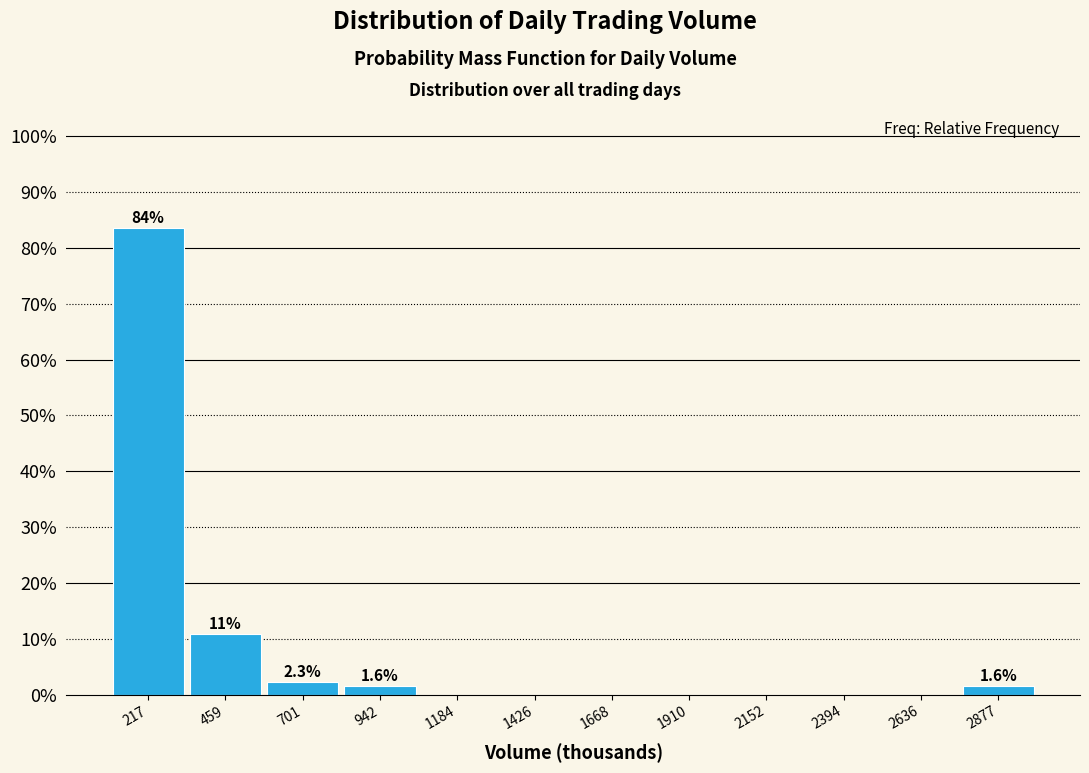

Over which range of the x-axis is the bar tallest?

100 to 350